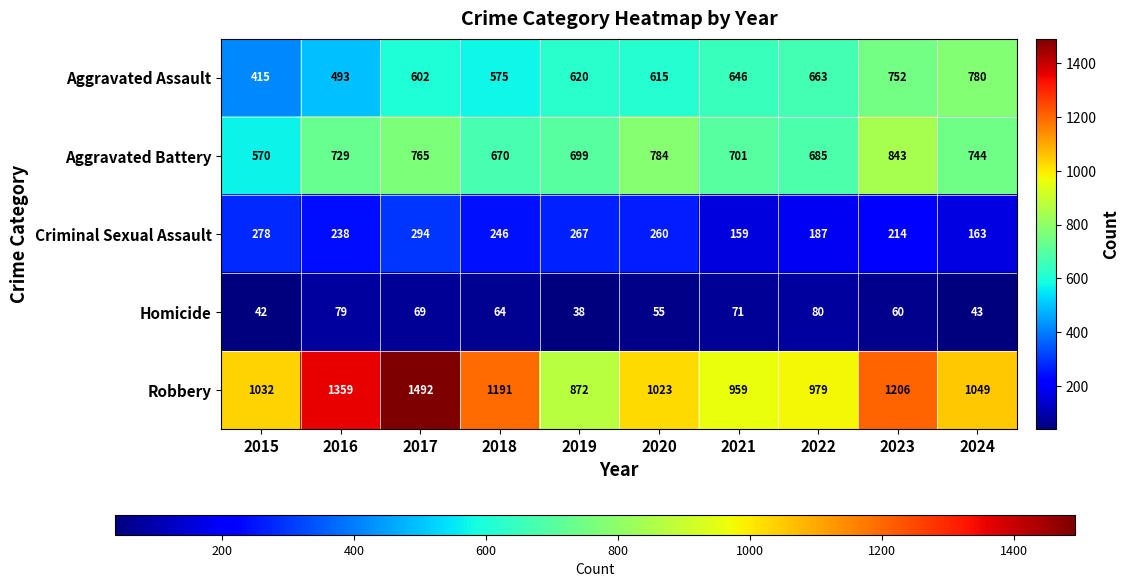

Which label corresponds to the largest value in the chart?

2017